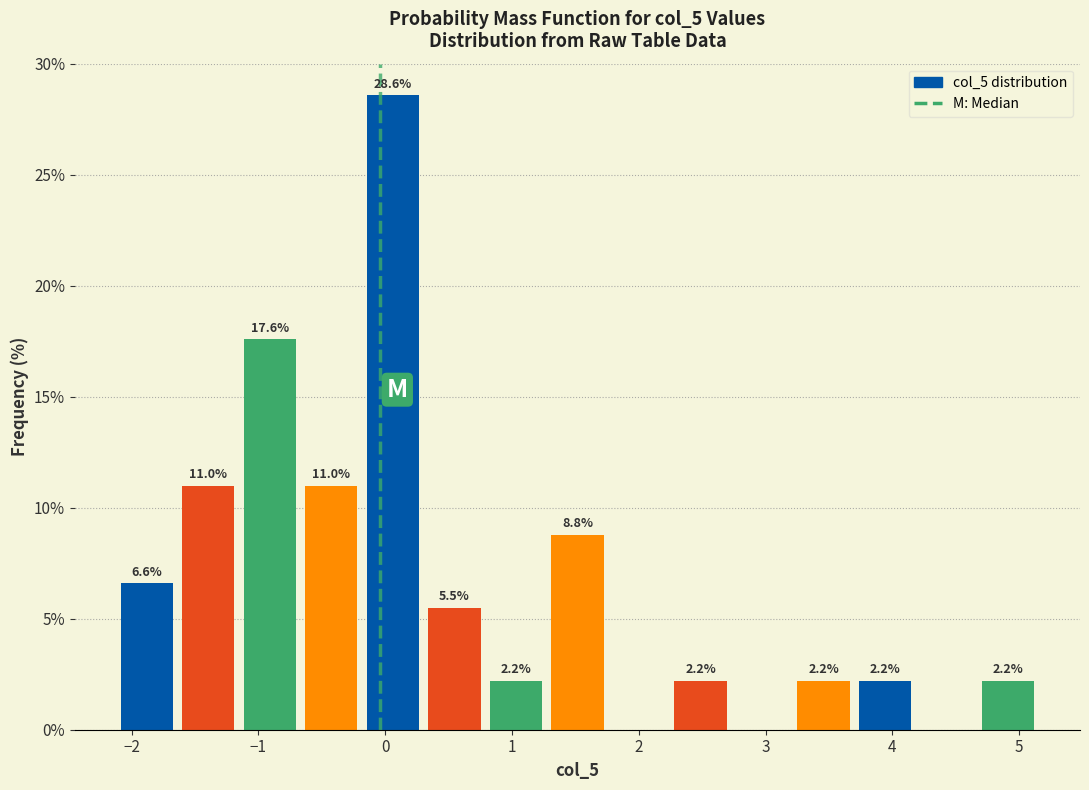

Which range on the x-axis has the tallest bar?

-0.2 to 0.3